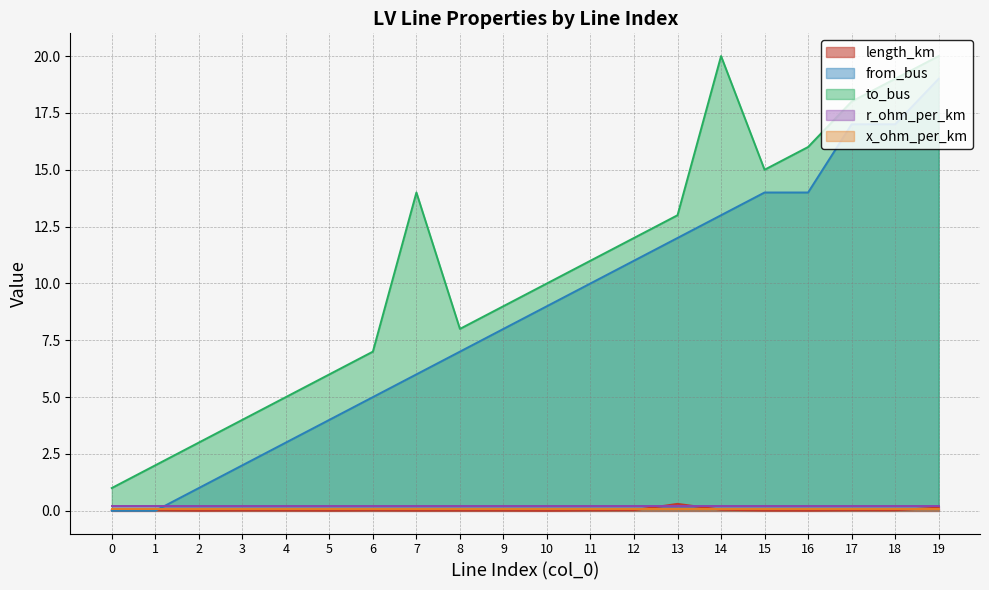

Is it true that to_bus equals 16.0 at 16?

True